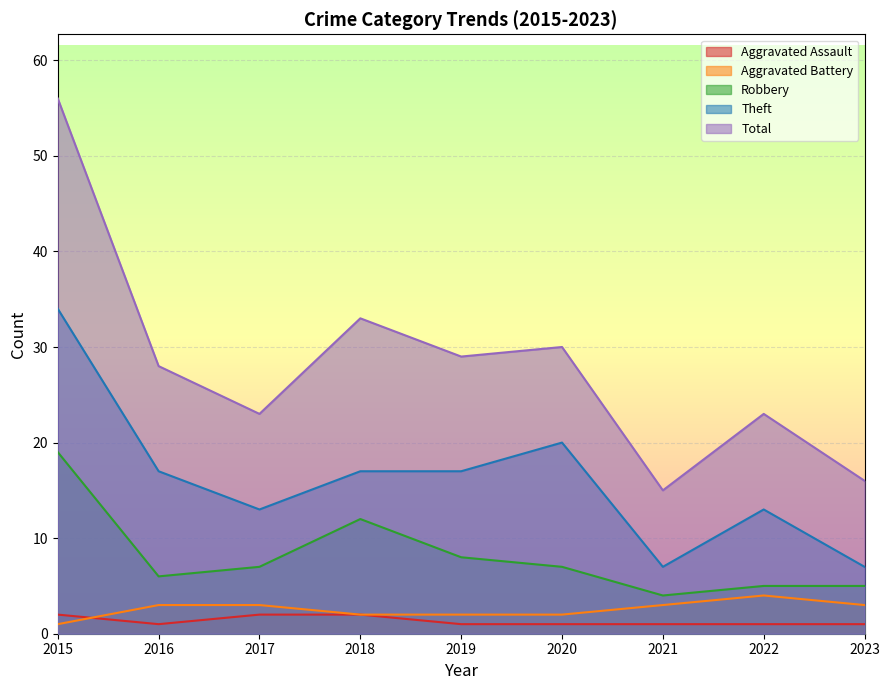

True or false: Aggravated Battery and Total cross at least once.

False